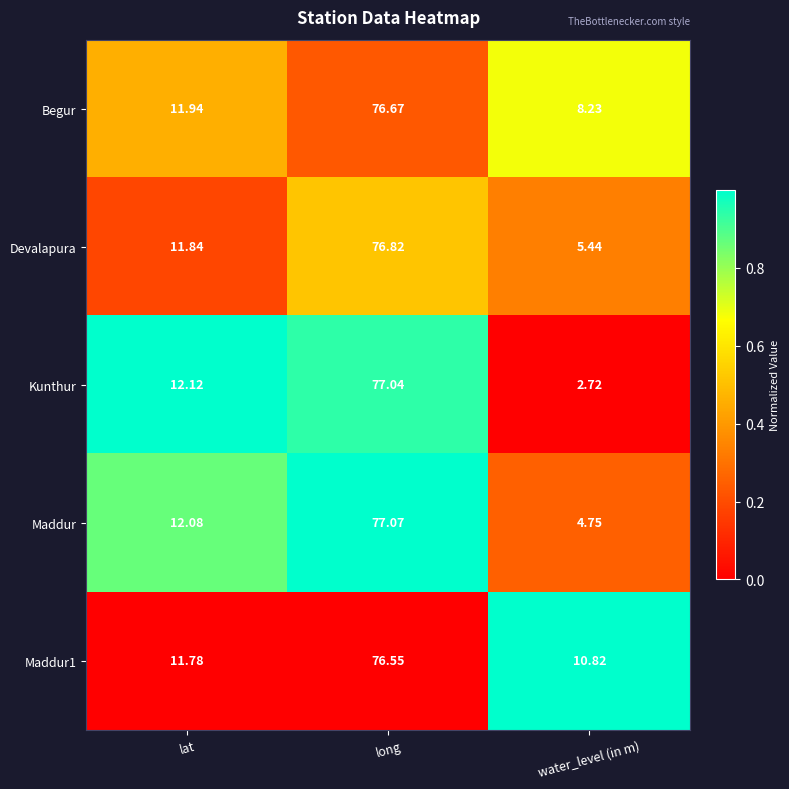

Rank the series by their maximum value, from lowest to highest.

Maddur1, Begur, Devalapura, Kunthur, Maddur